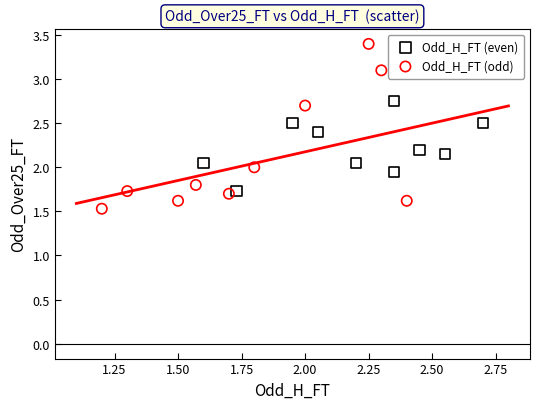

Which series contains the highest Y value?

Odd_H_FT (odd)